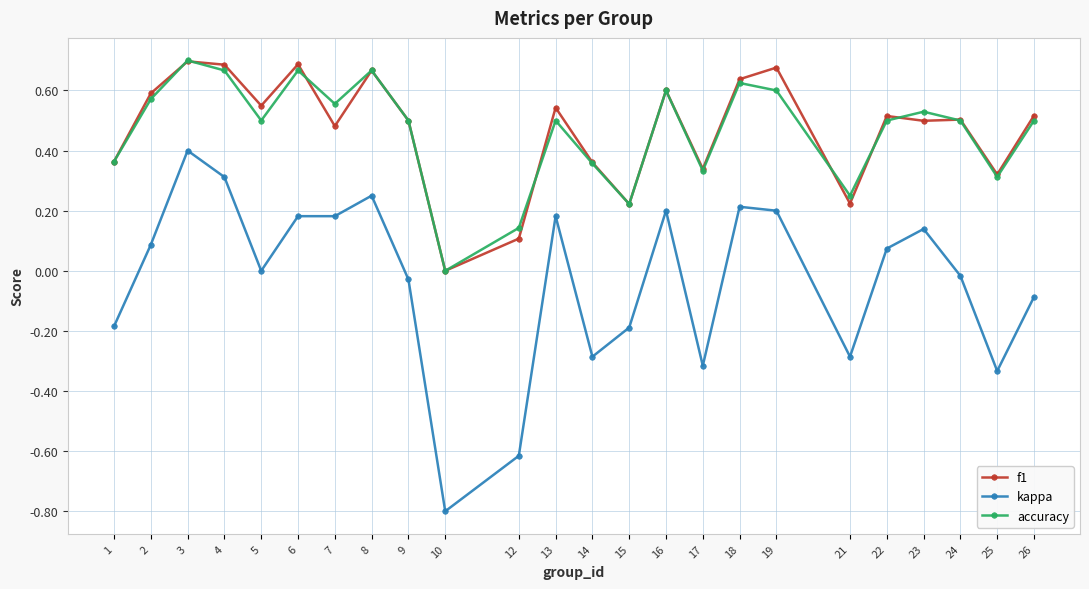

At which category does kappa reach its first local valley?

5